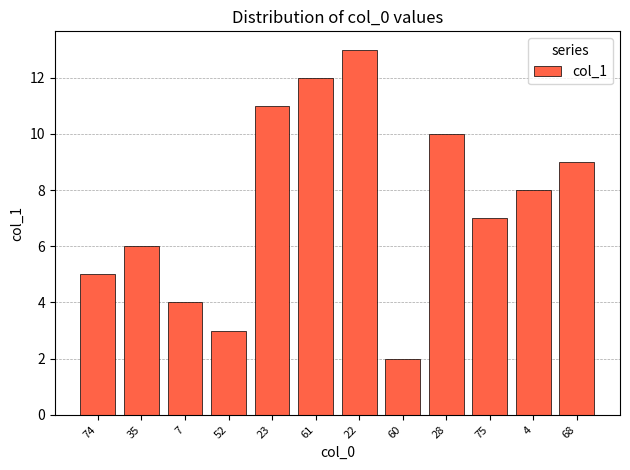

What is the change in value from 7 to 61?

+8